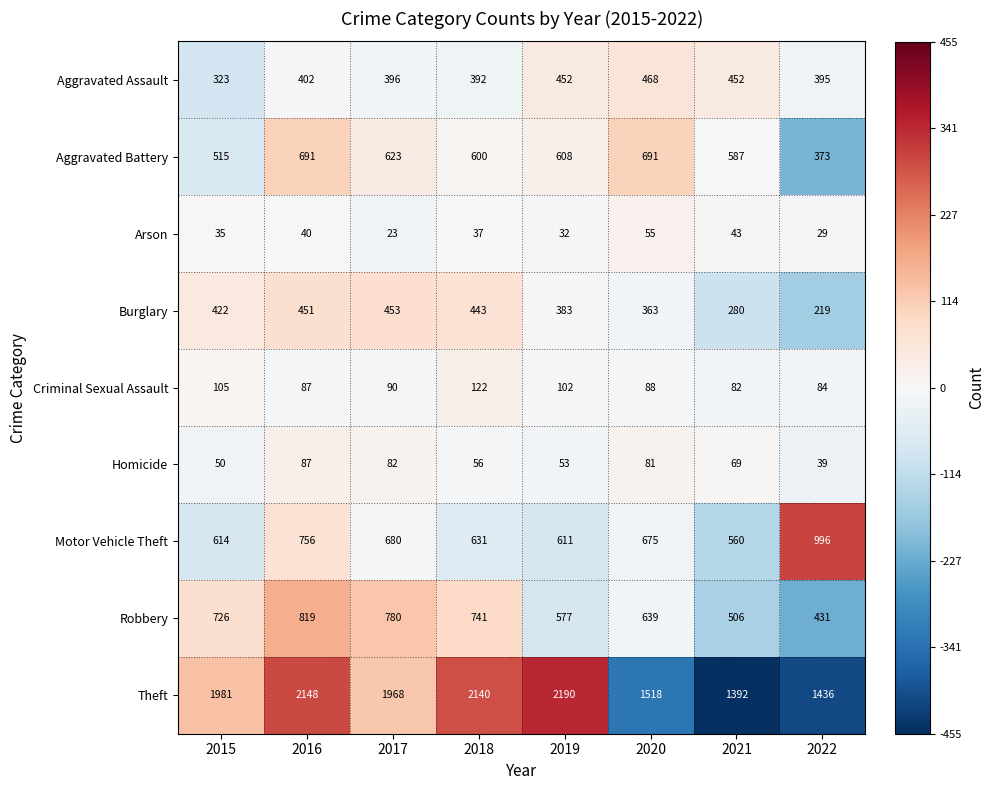

What is the difference between the Motor Vehicle Theft values at 2021 and 2016?

196